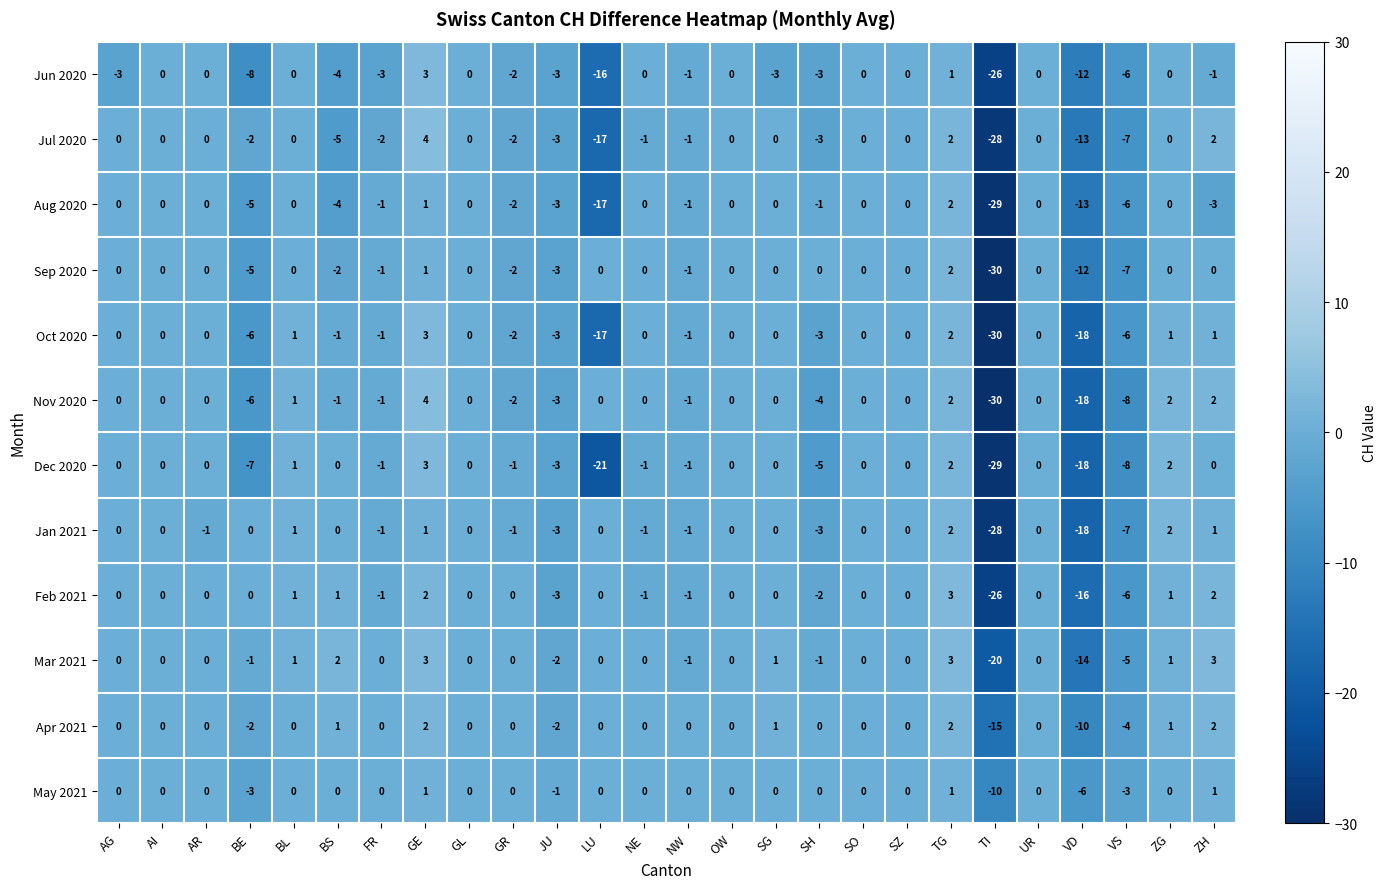

Which series has the largest range (max minus min)?

Nov 2020